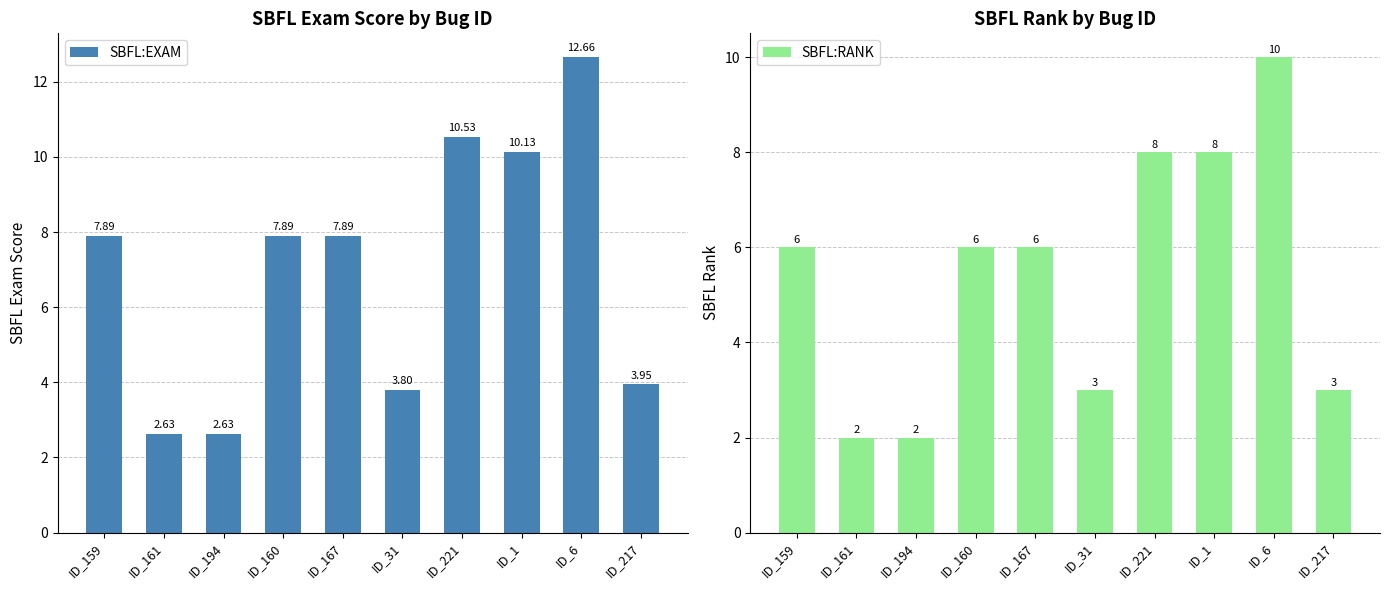

Is the value of SBFL:EXAM at ID_159 greater than the value of SBFL:RANK at ID_221?

No